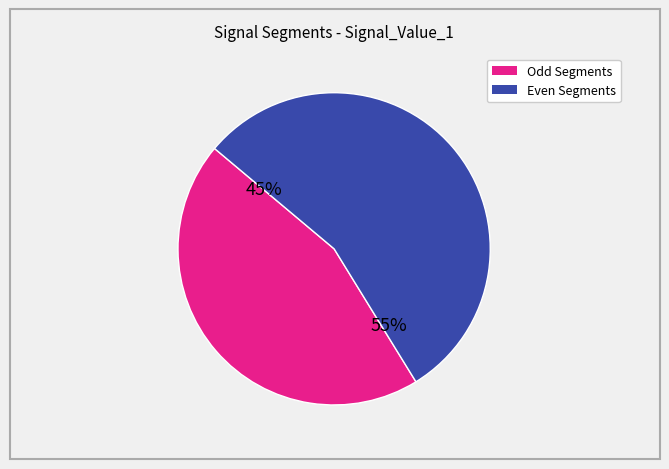

To the nearest percent, what is the average slice percentage?

50%